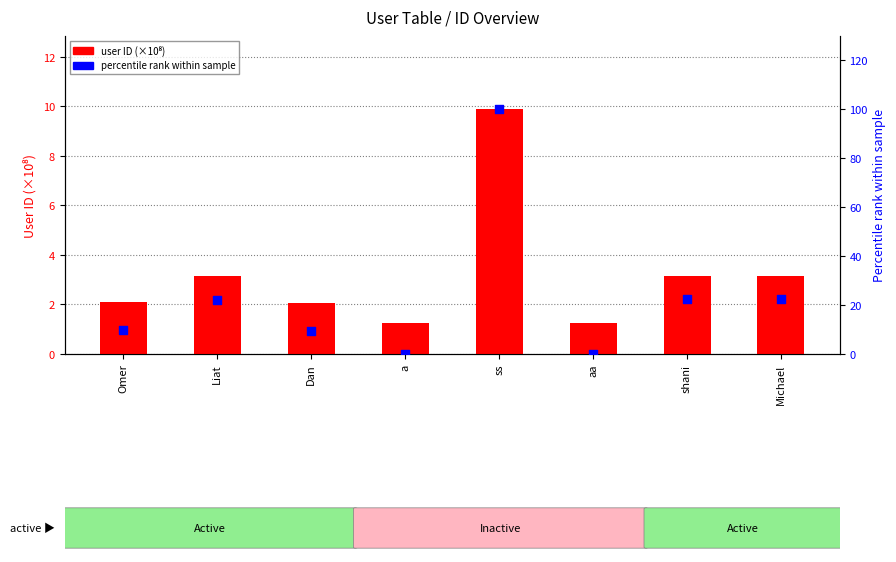

At which category is the sum across all series the highest?

ss